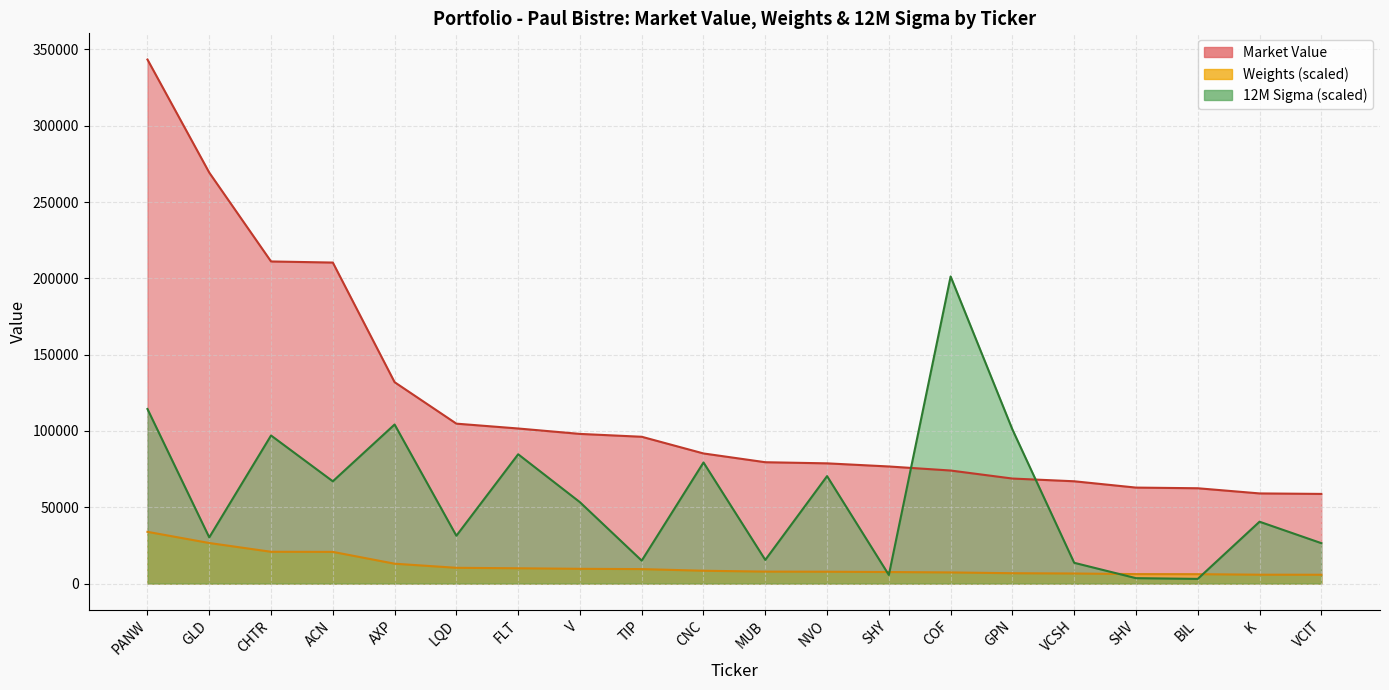

In 12M Sigma, how many points are higher than both neighbors (excluding endpoints)?

7